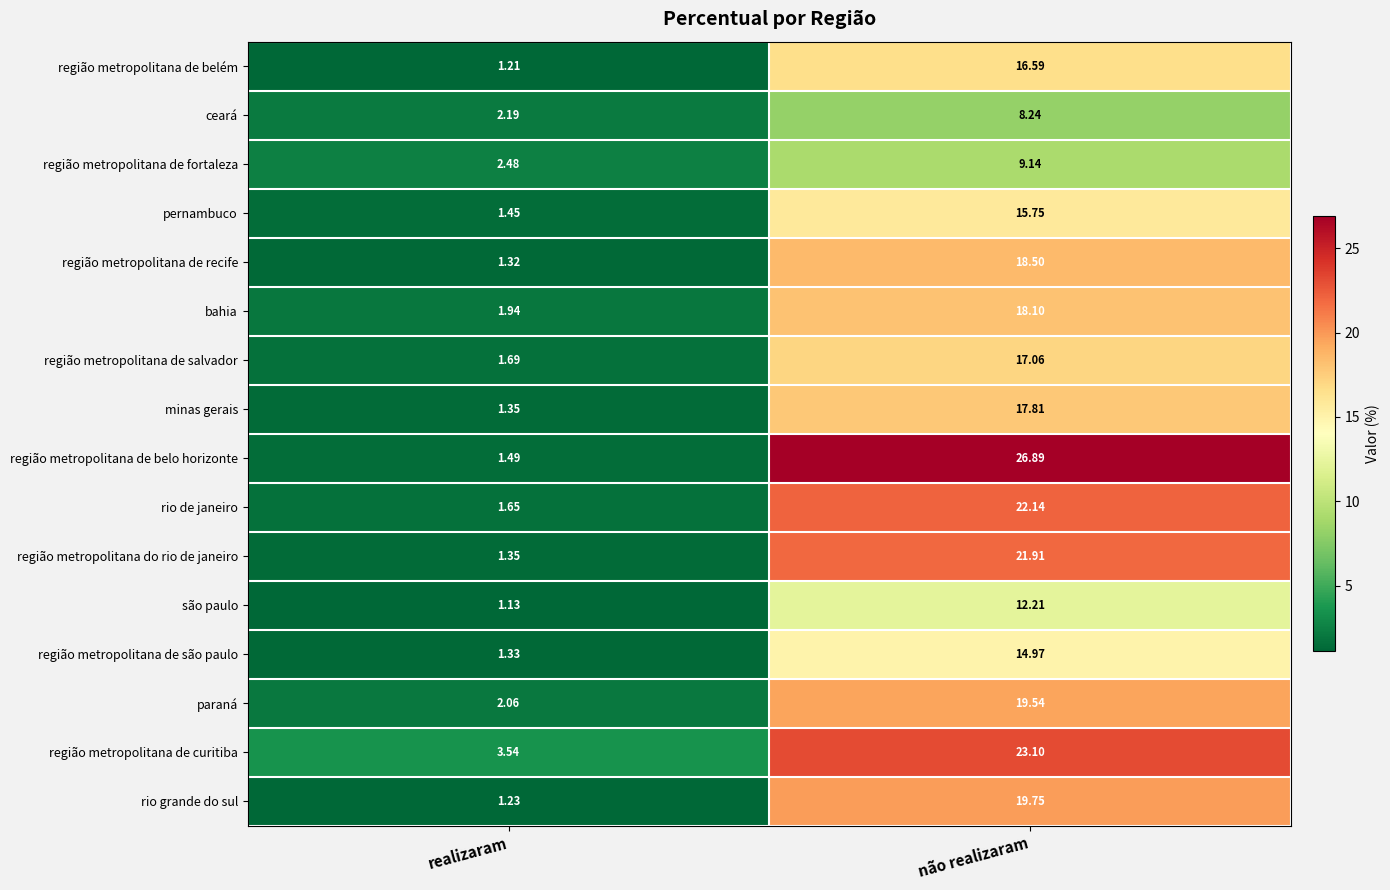

Between realizaram and não realizaram, which series saw the biggest shift?

região metropolitana de belo horizonte